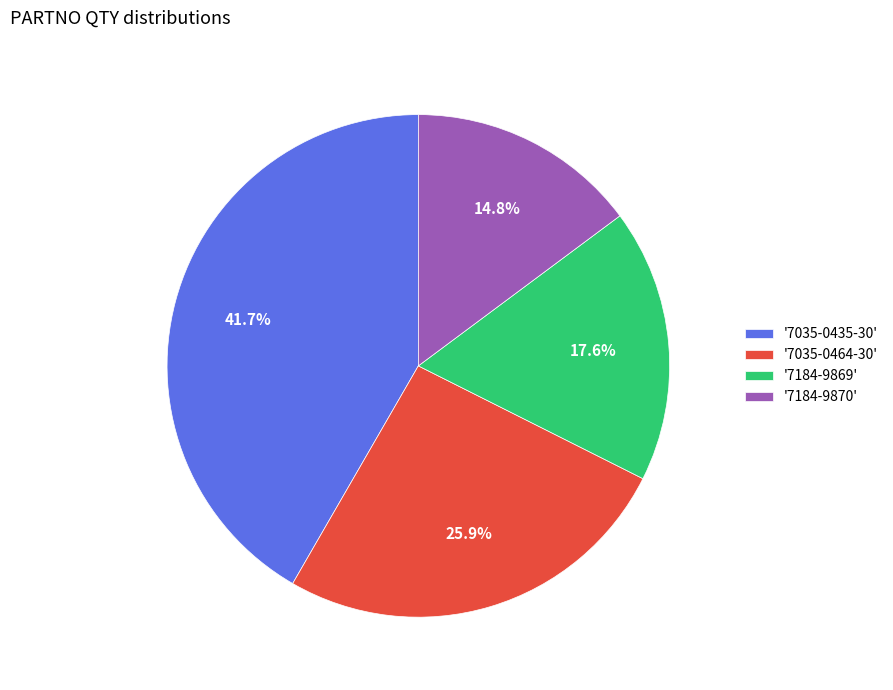

Does '7184-9869' represent more than half of the total?

No